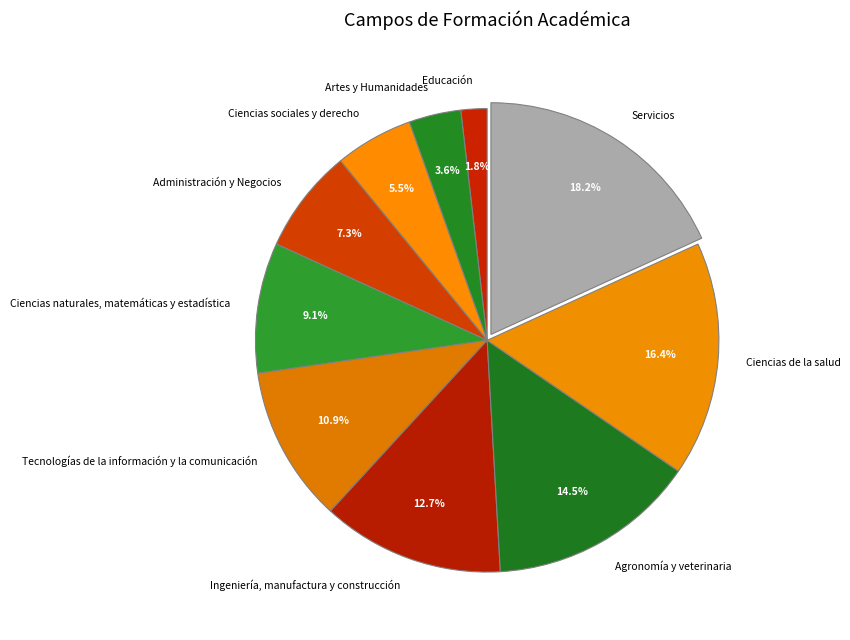

What percentage is the Servicios slice, to the nearest percent?

18%